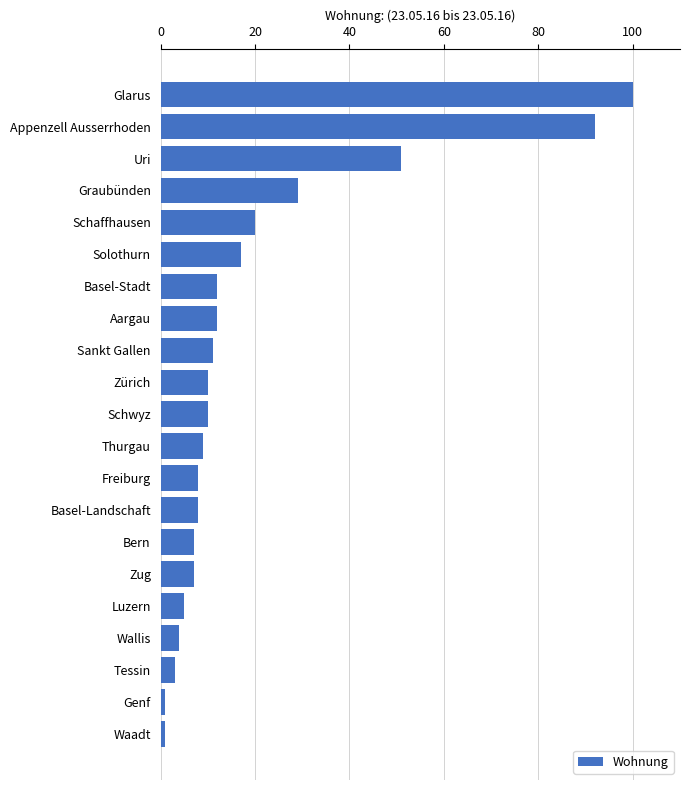

Between Basel-Stadt and Zug, which is larger?

Basel-Stadt